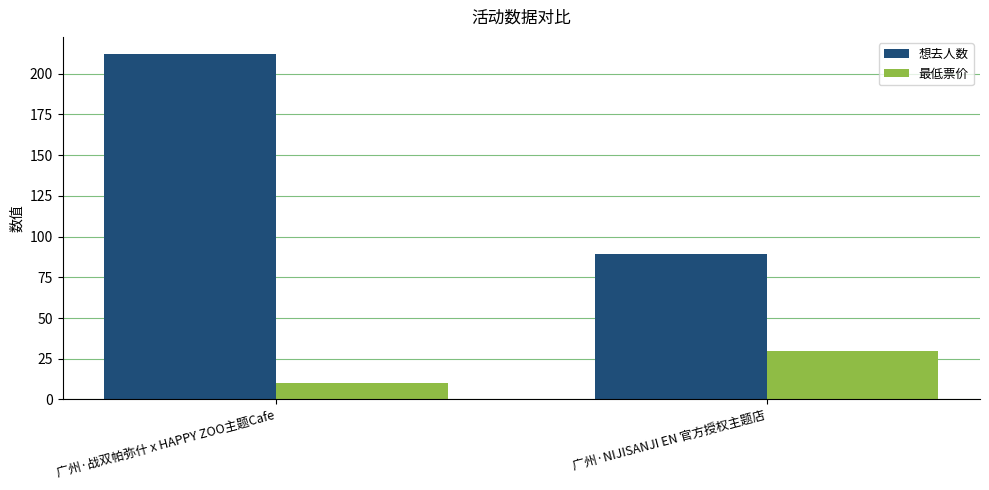

Count the number of data series in this chart.

2